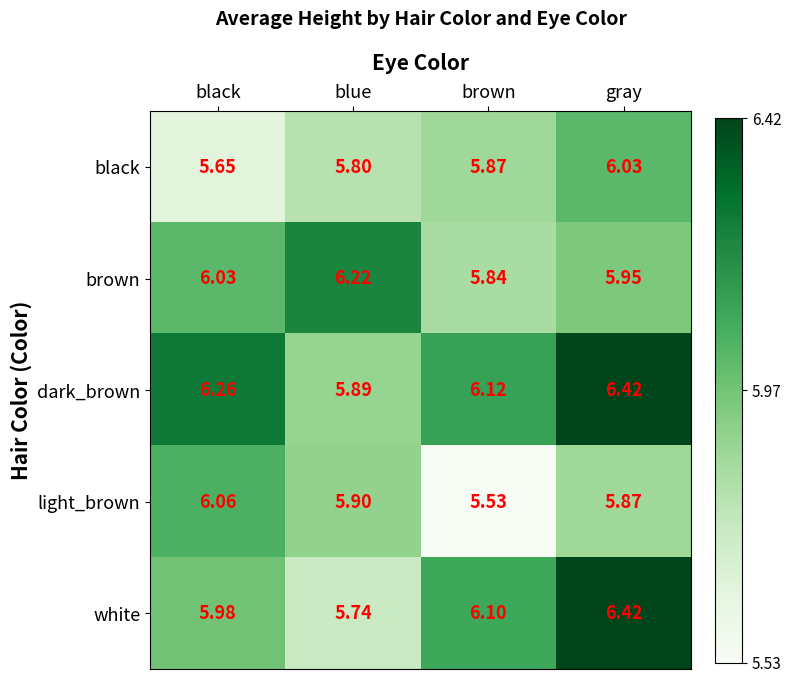

Between blue and brown, which series saw the biggest shift?

brown